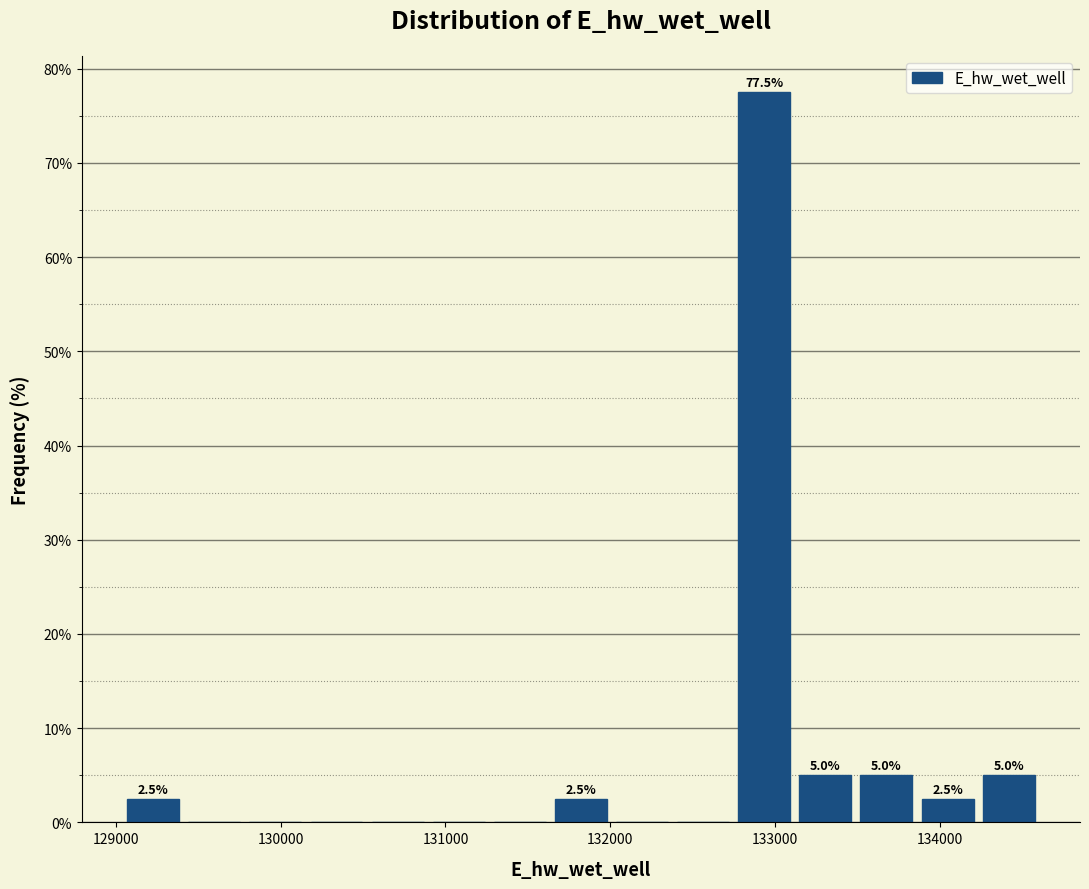

Around what value on the x-axis is the tallest bar? Give the approximate position of its centre, as read against the axis.

132900